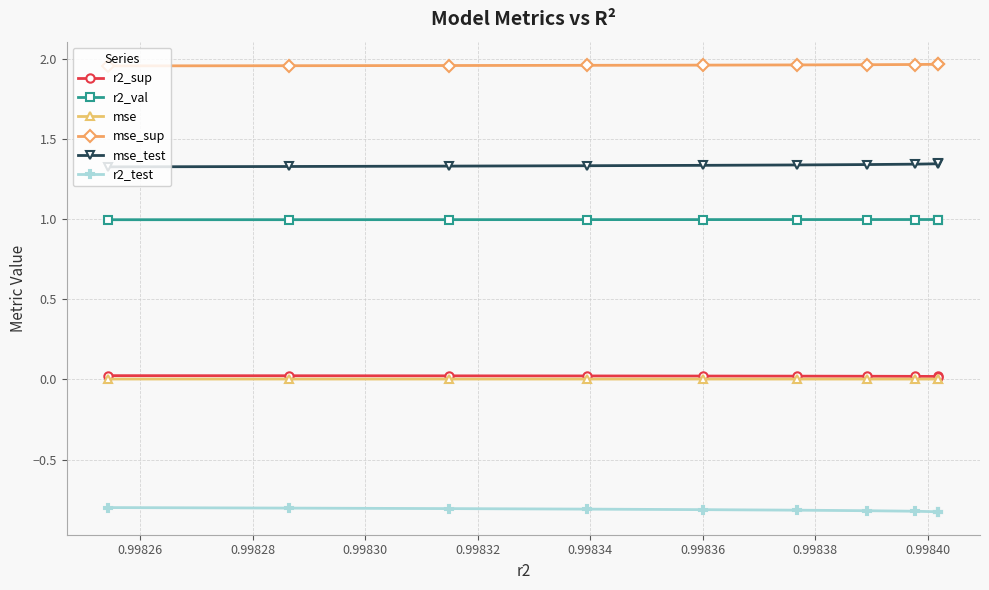

Which series has the largest total across all categories?

mse_sup